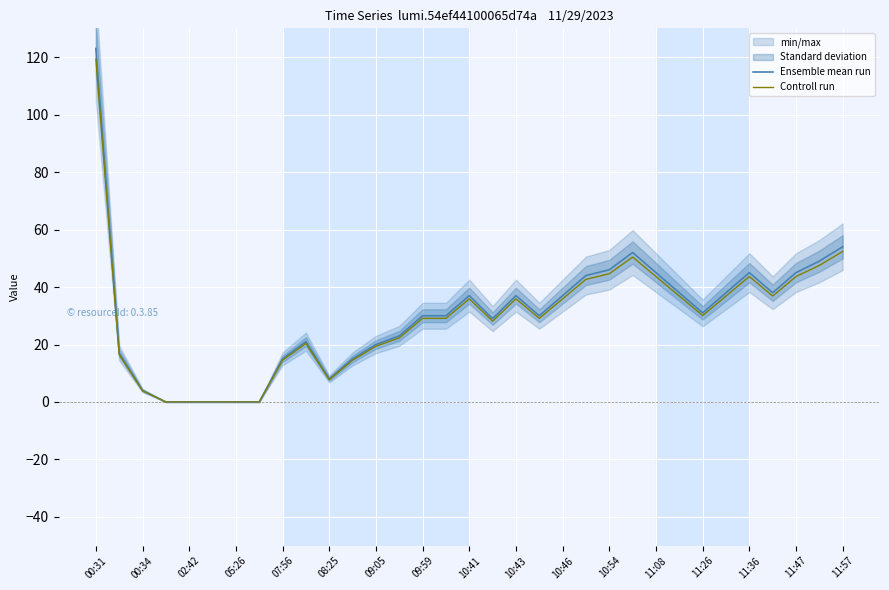

Is it true that Ensemble mean run equals 15.9 at 11:36?

False